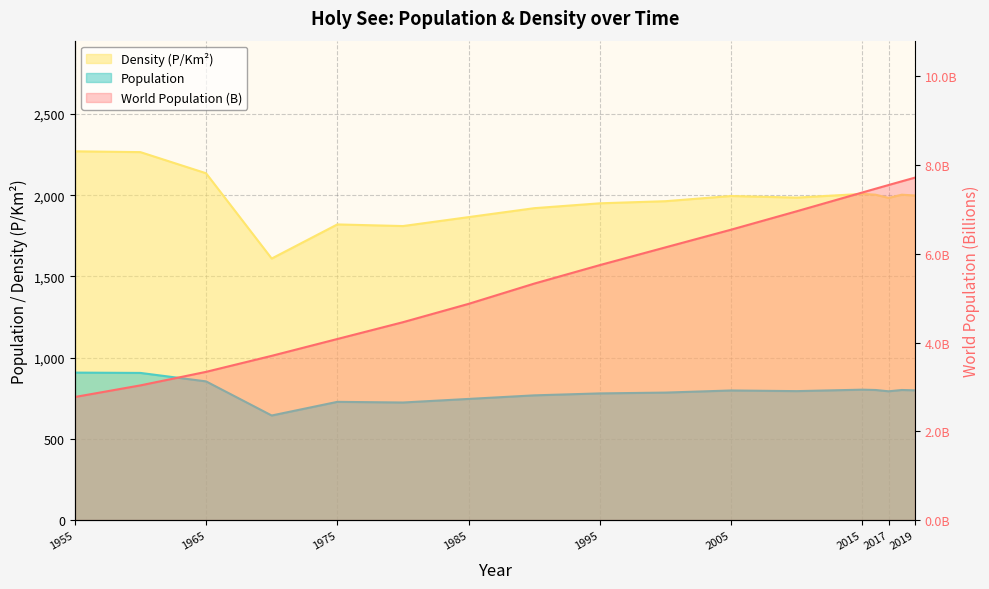

At which category does the chart reach its peak across all series?

1955